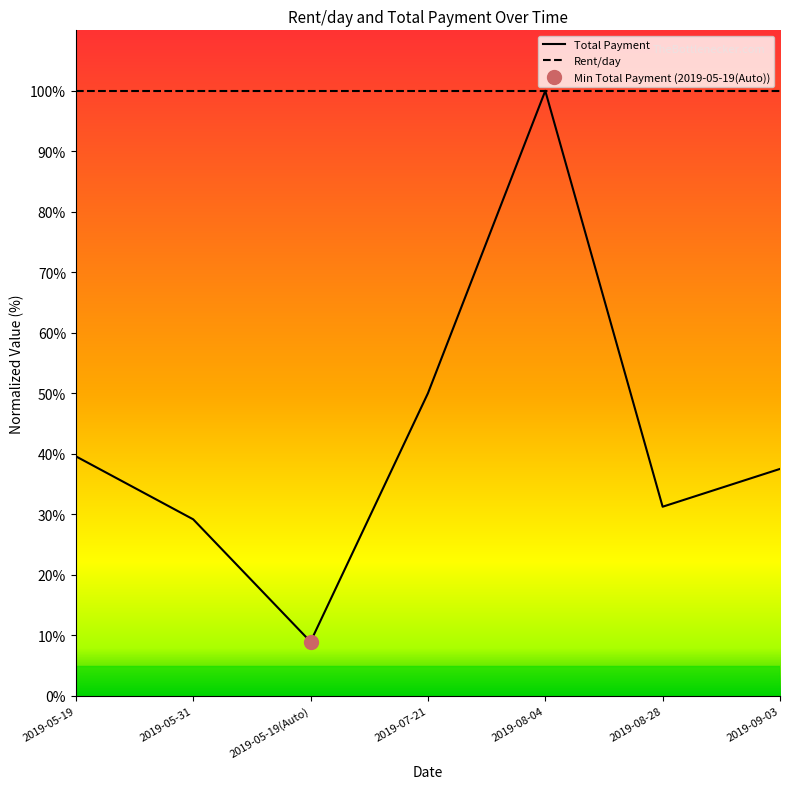

What is the change in value from 2019-05-19 to 2019-07-21?

+10.4